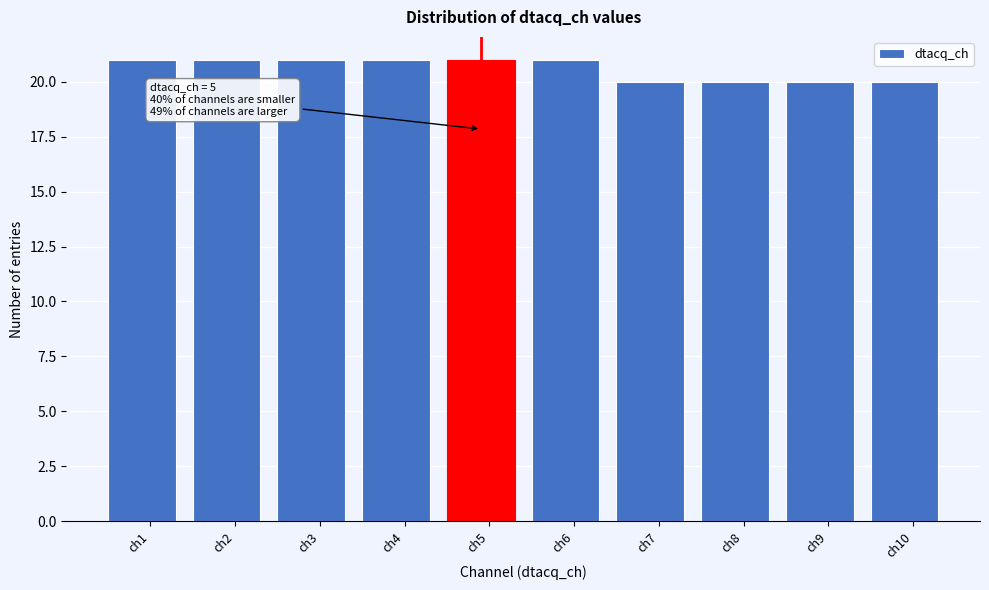

Reading right to left, list all the values displayed in this chart.

ch10=20	ch9=20	ch8=20	ch7=20	ch6=21	ch5=21	ch4=21	ch3=21	ch2=21	ch1=21